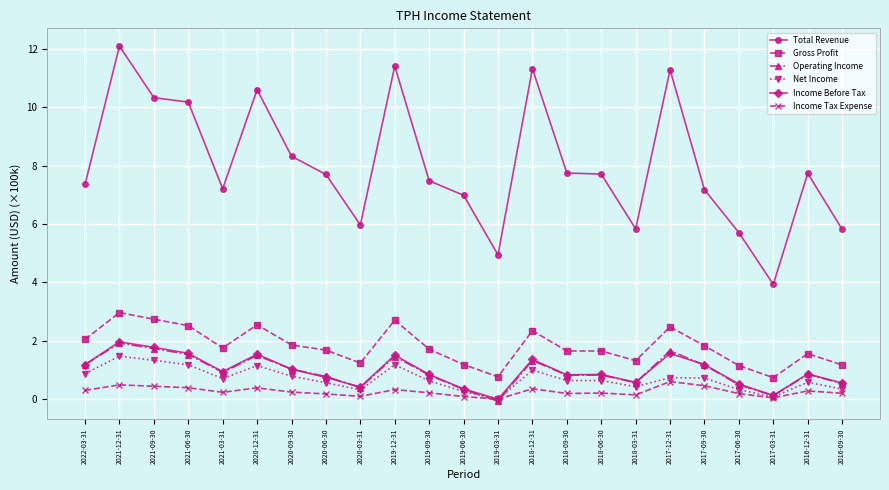

True or false: Total Revenue and Gross Profit cross at least once.

False